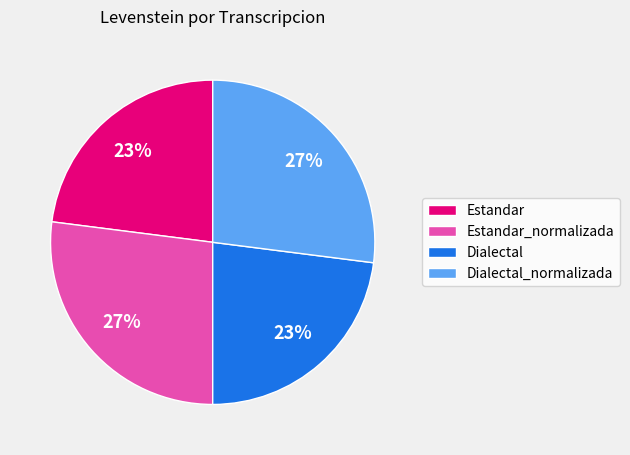

Is Dialectal_normalizada the majority of the pie?

No